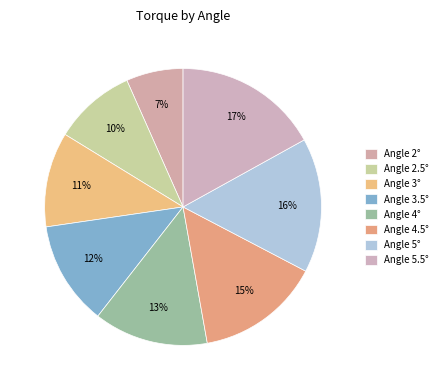

What is the smallest slice in the pie chart?

2